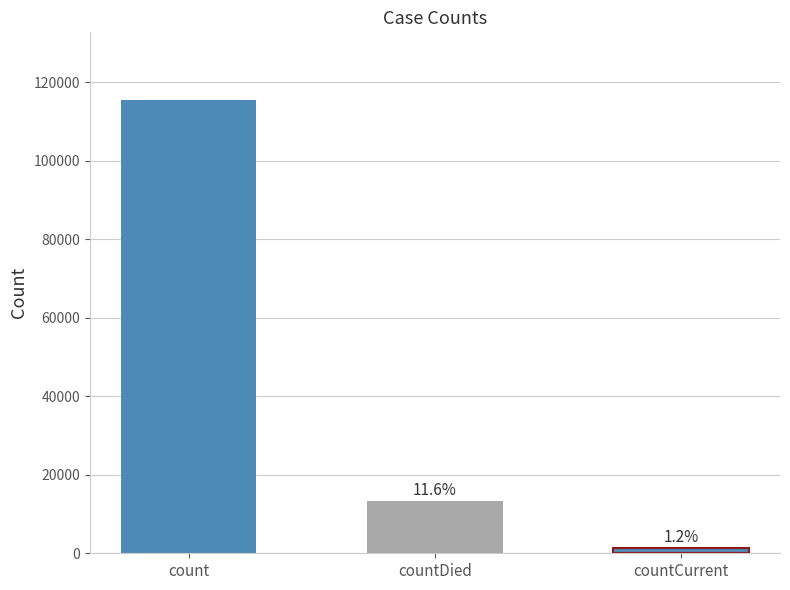

What is the minimum value shown in the chart?

1383